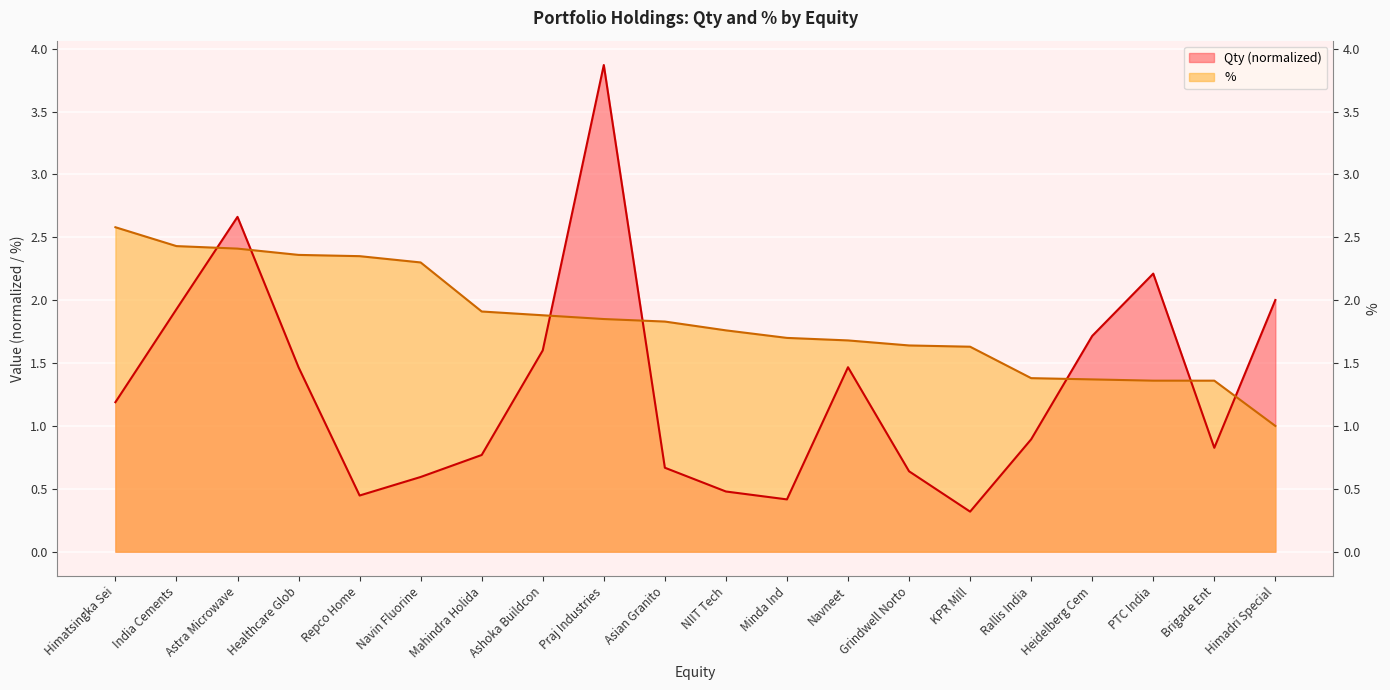

Which series has the largest range (max minus min)?

Qty